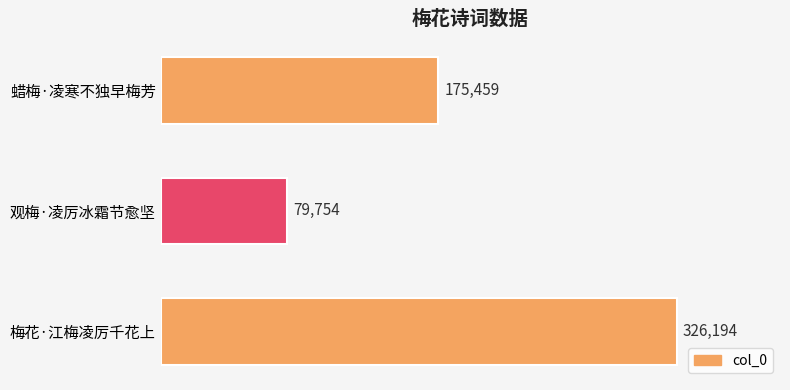

List the labels in order of value, largest first.

梅花·江梅凌厉千花上, 蜡梅·凌寒不独早梅芳, 观梅·凌厉冰霜节愈坚